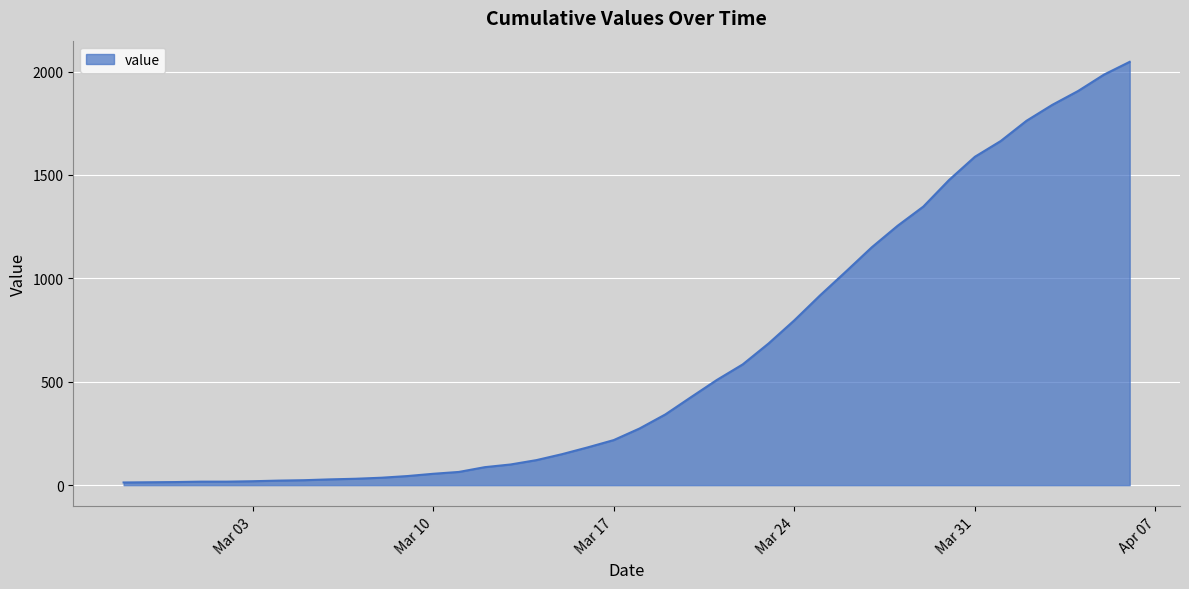

What is the greatest value displayed?

2047